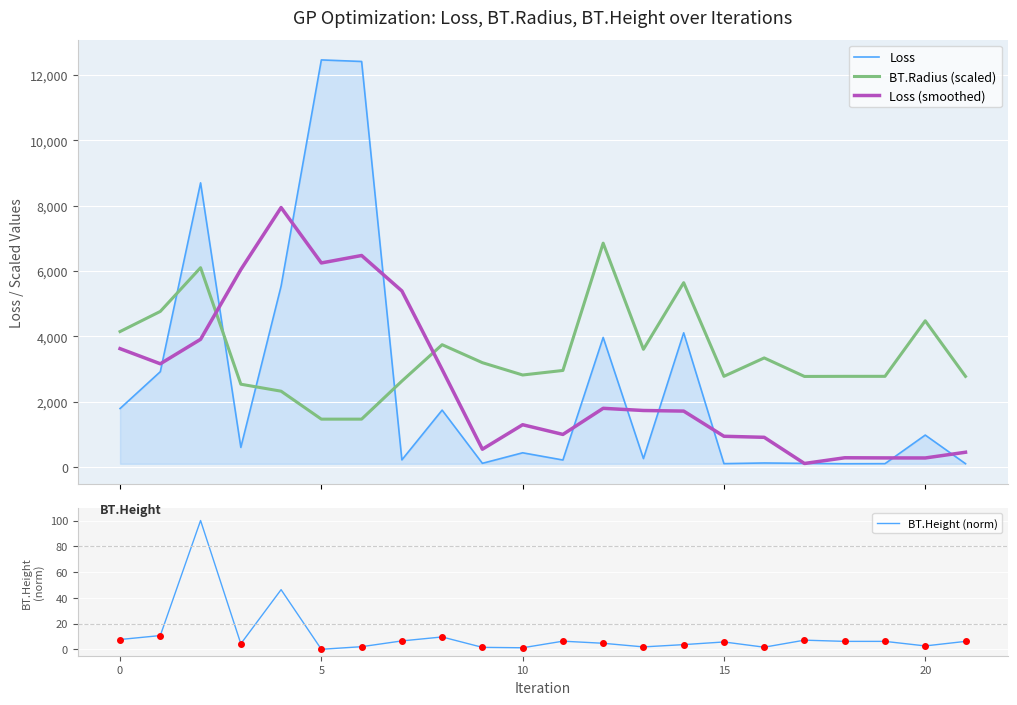

Between 7 and 19, which series saw the biggest shift?

Loss (smoothed)